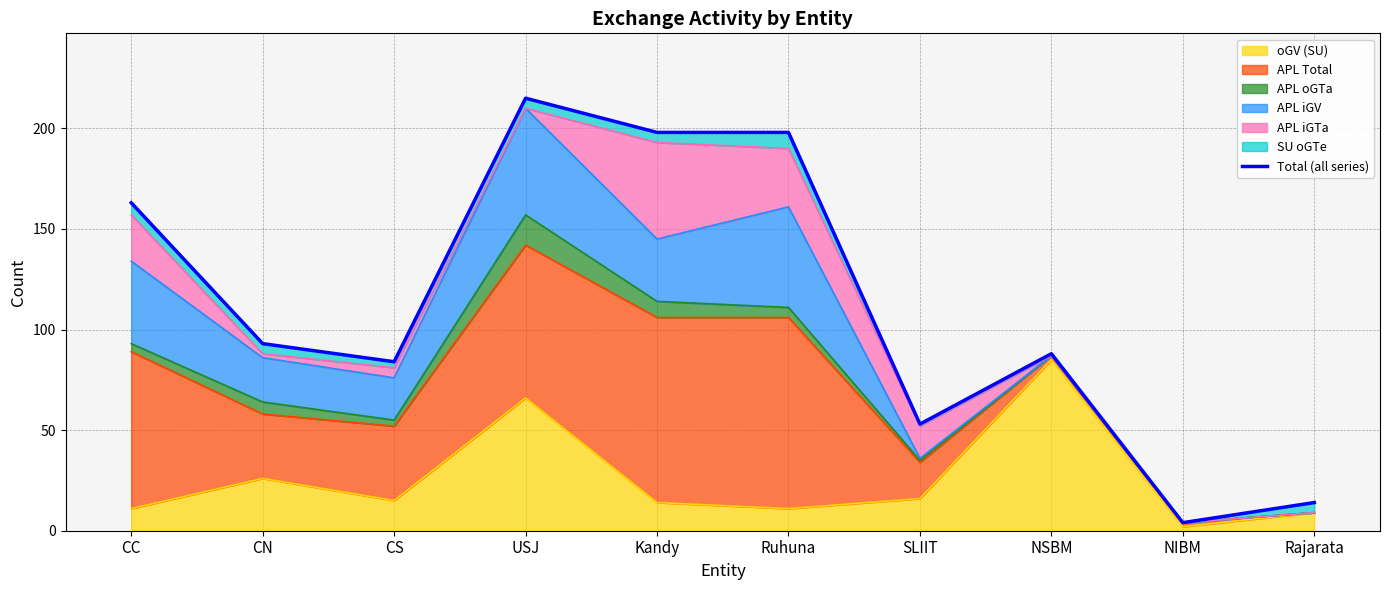

Read the oGV (SU) value at CC.

11